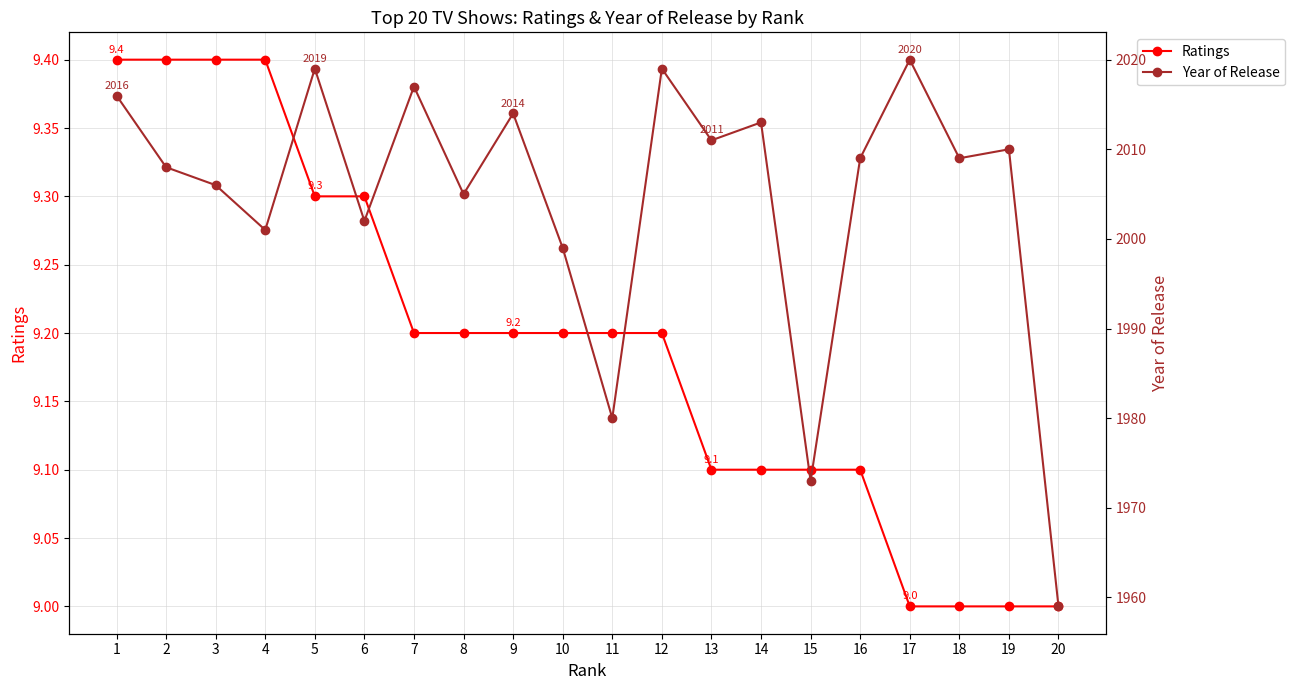

Read the Year of Release value at 16.

2009.0